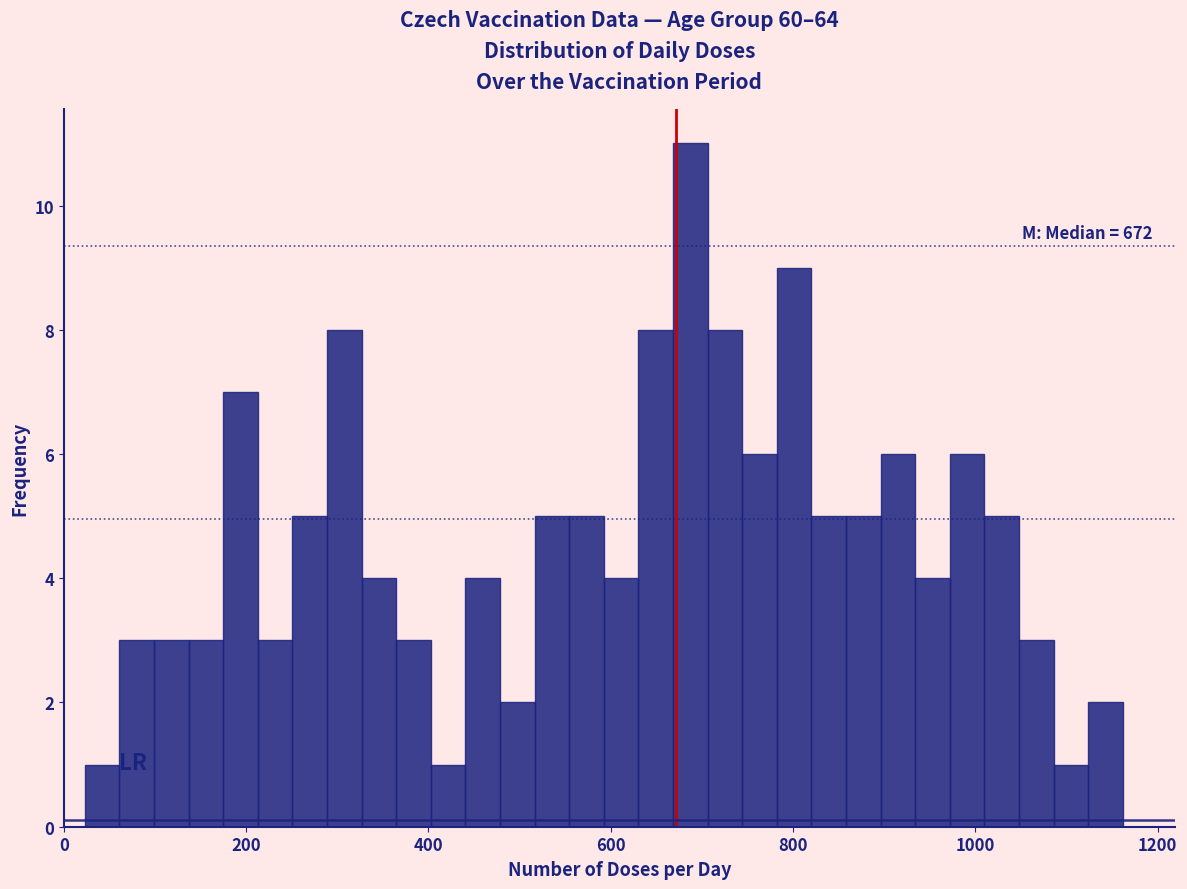

Around what value on the x-axis is the tallest bar? Give the approximate position of its centre, as read against the axis.

680